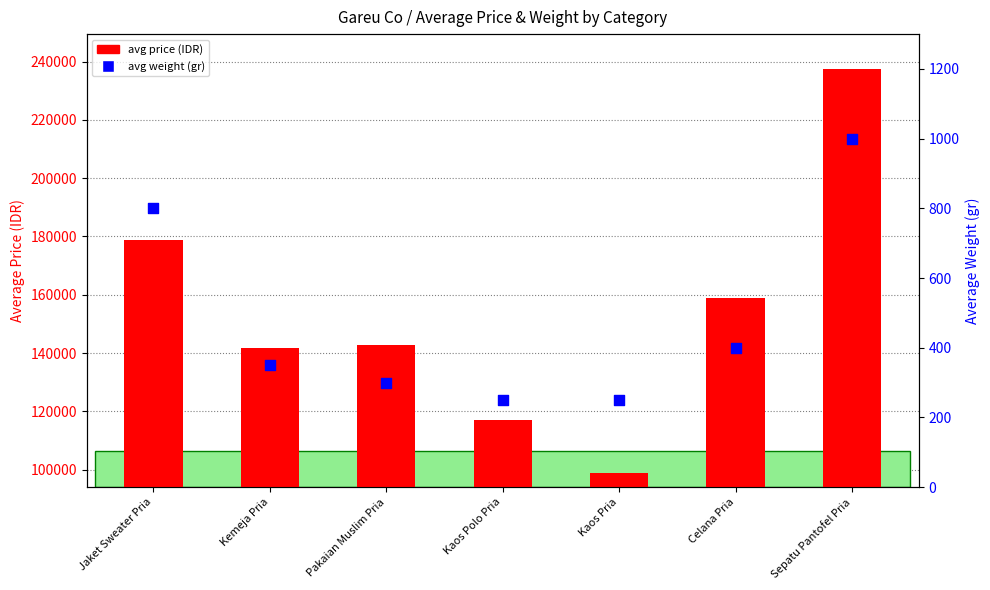

At how many categories does at least one series exceed 76932?

7